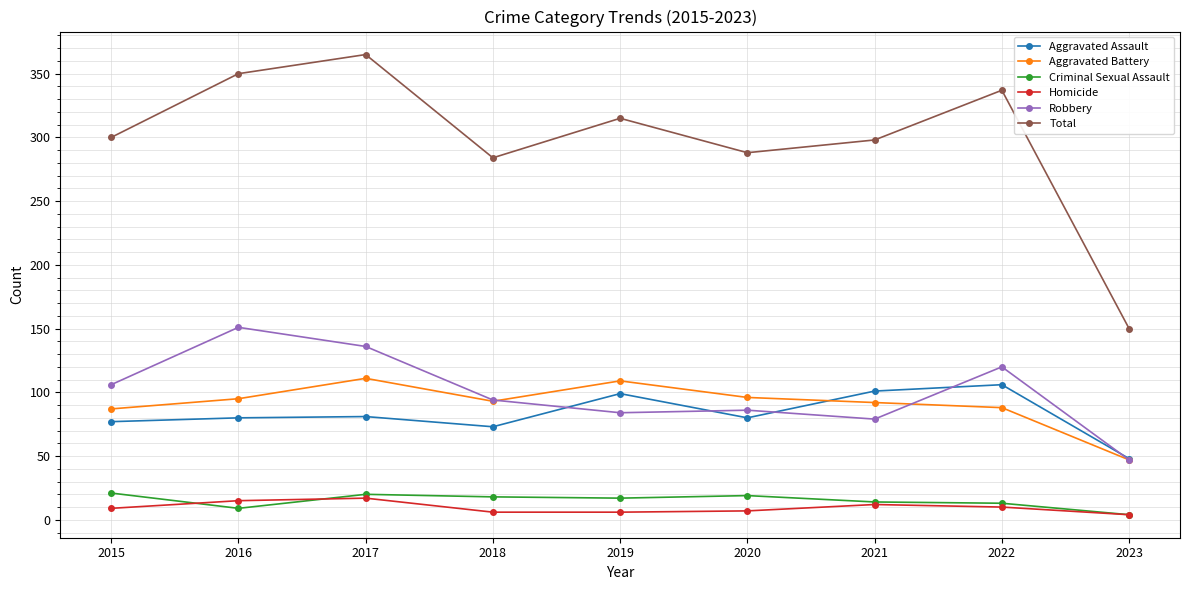

How many lines are shown in the chart?

6